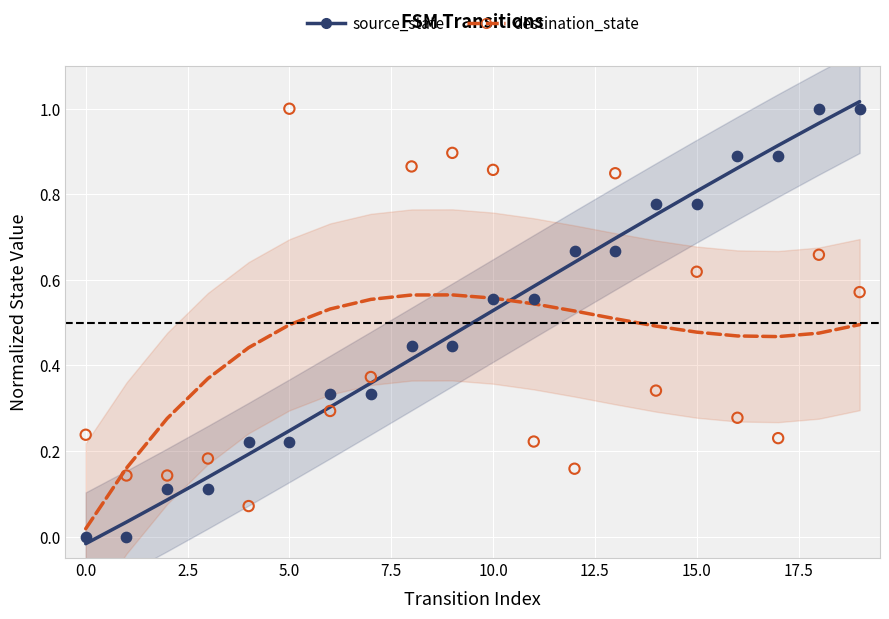

What are all the series names shown in the legend?

source_state, destination_state